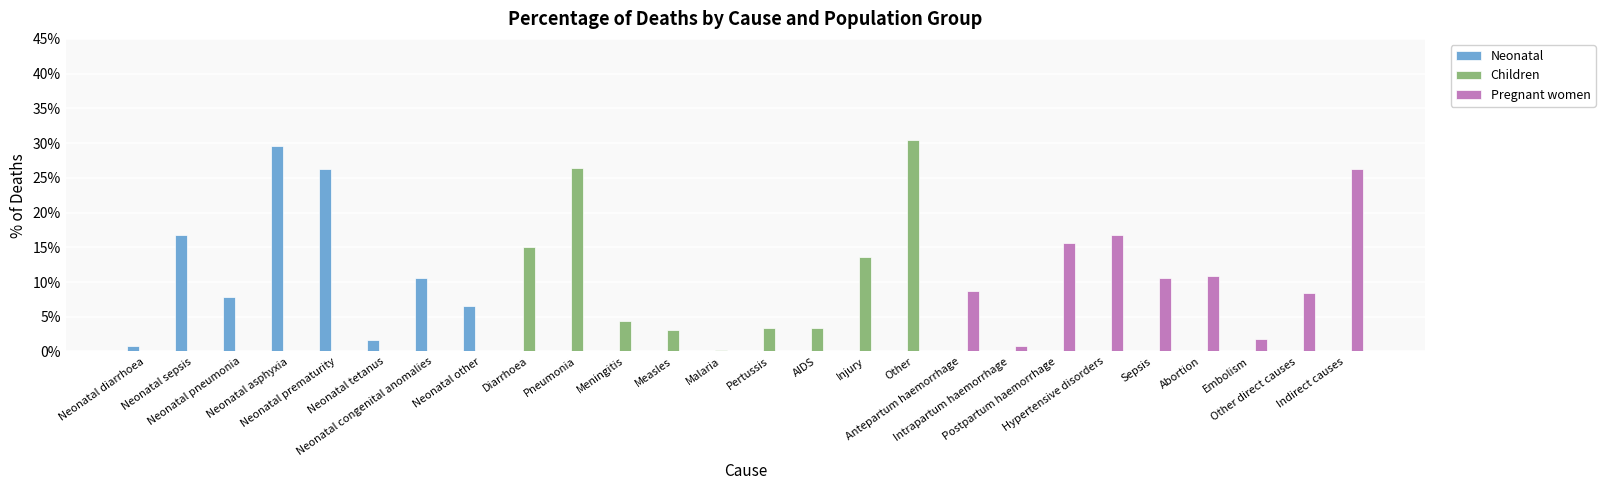

Rank the series at Hypertensive disorders from lowest to highest value.

Neonatal, Children, Pregnant women